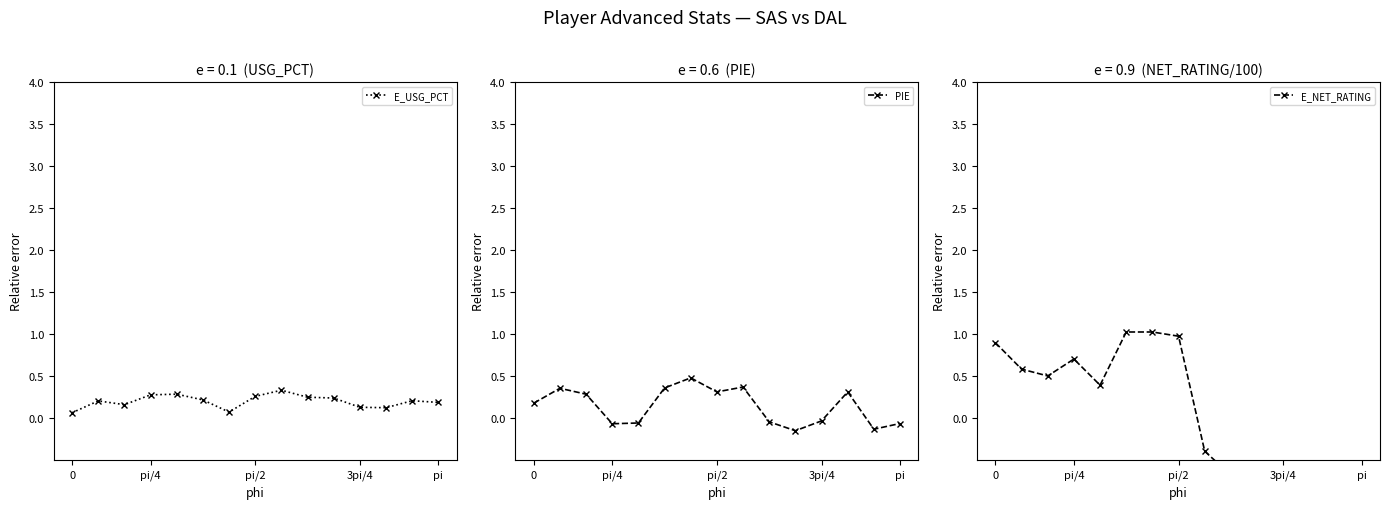

The E_USG_PCT series shows 0.5 at pi/4. True or false?

False